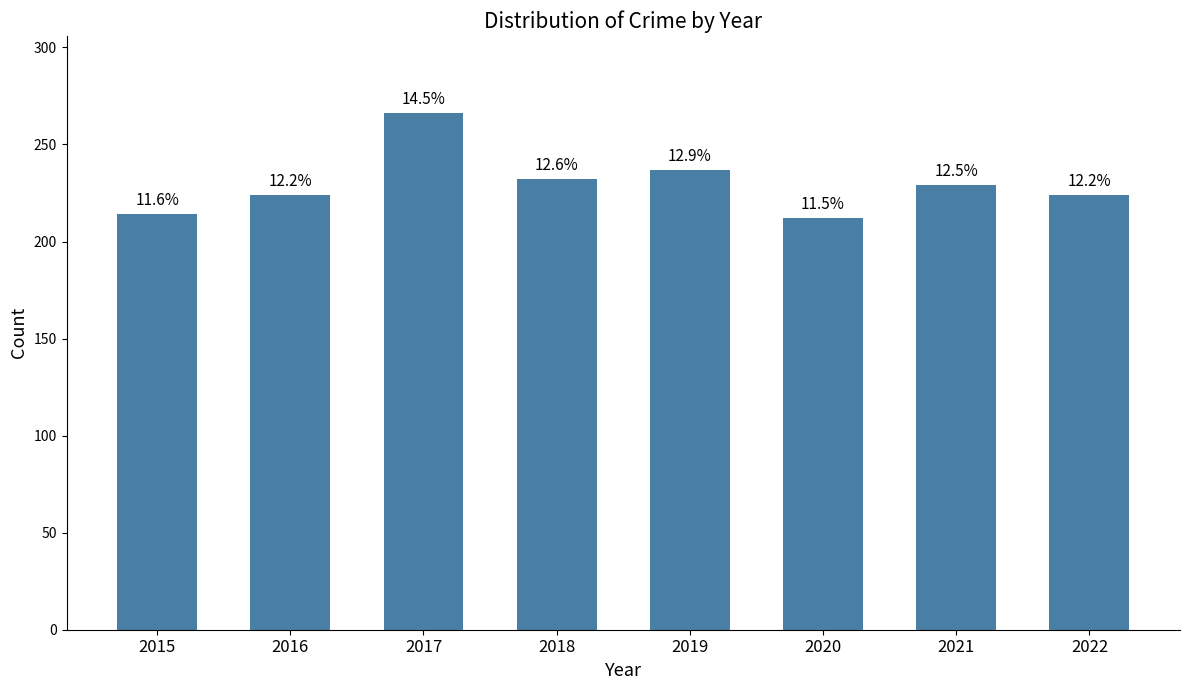

List the labels in order of value, largest first.

2017, 2019, 2018, 2021, 2016, 2022, 2015, 2020